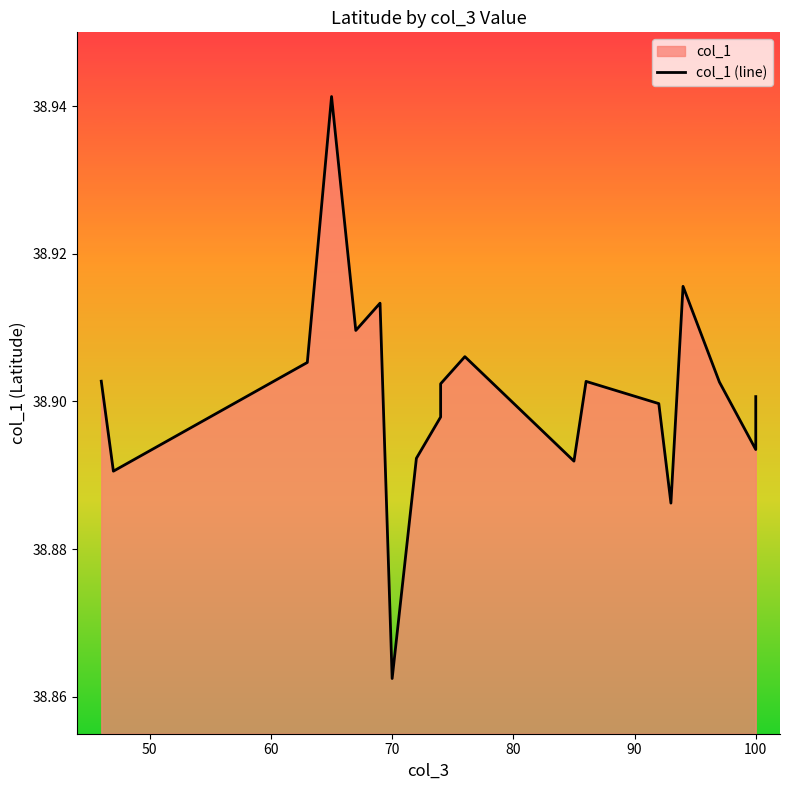

Count the values in the range 38 to 39.

20